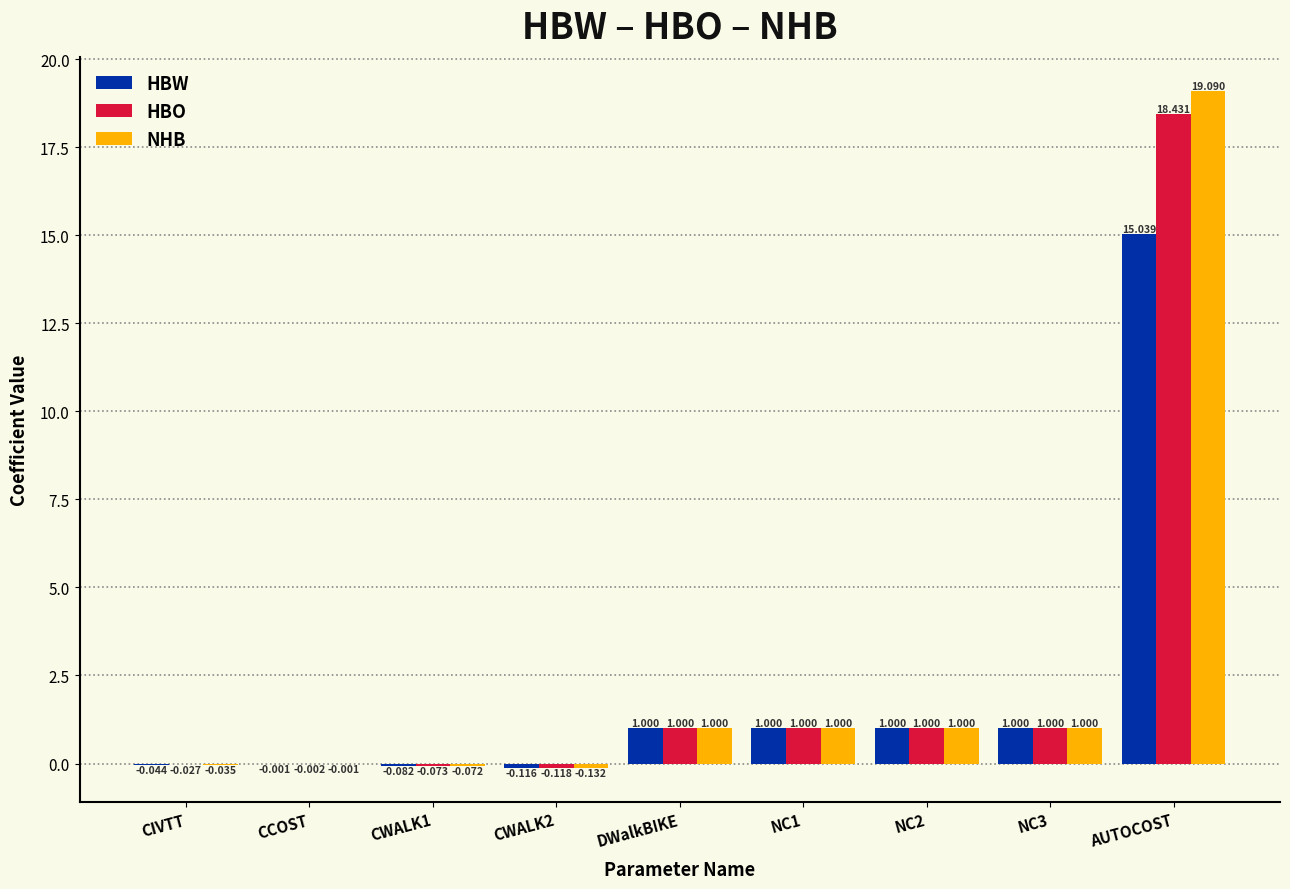

Is the value of NHB at DWalkBIKE greater than the value of HBW at AUTOCOST?

No